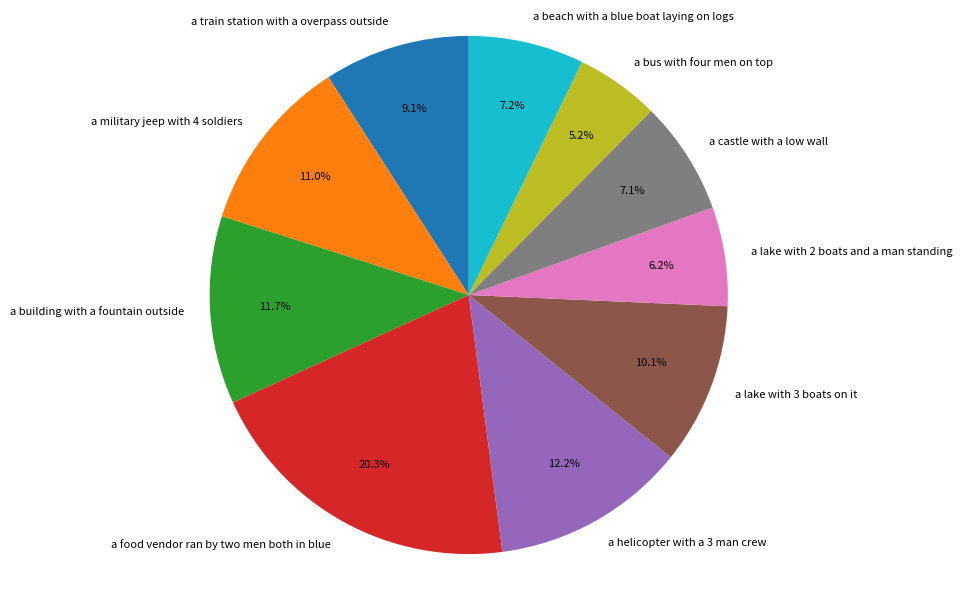

What is the ratio of the value at a helicopter with a 3 man crew to the value at a military jeep with 4 soldiers?

1.1